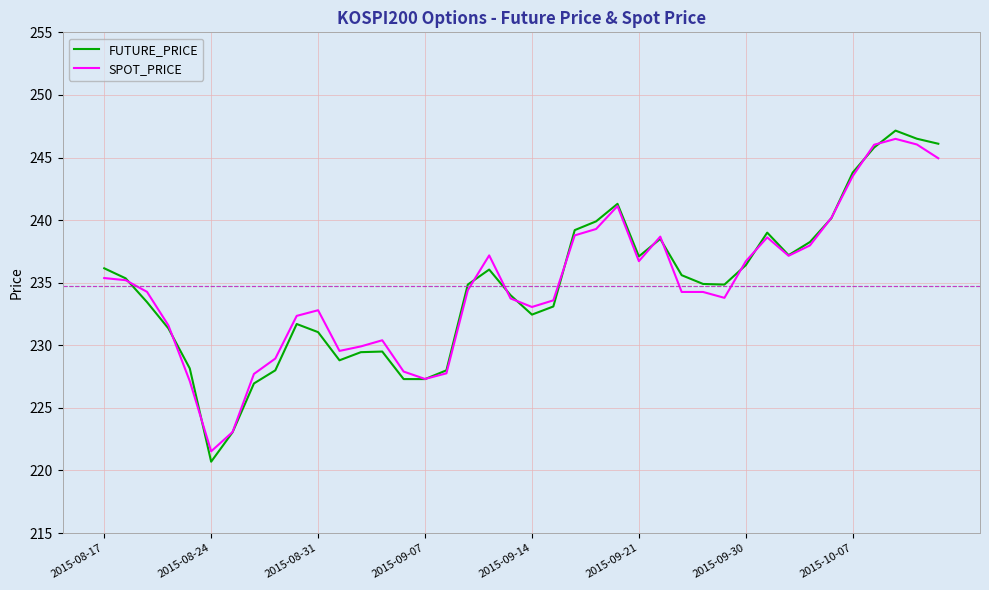

Which series has the widest spread of values?

FUTURE_PRICE